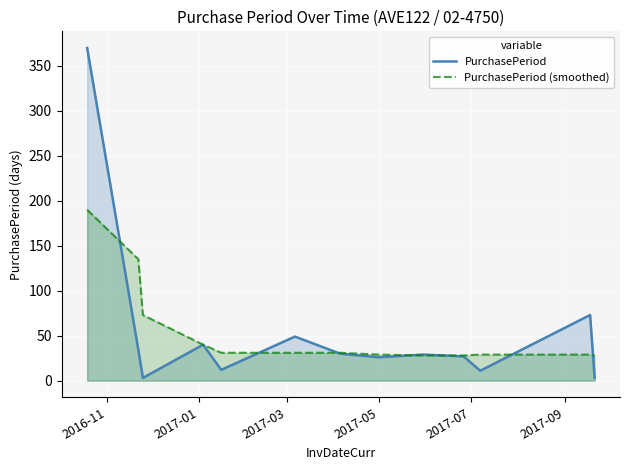

What is the maximum value for PurchasePeriod (smoothed)?

190